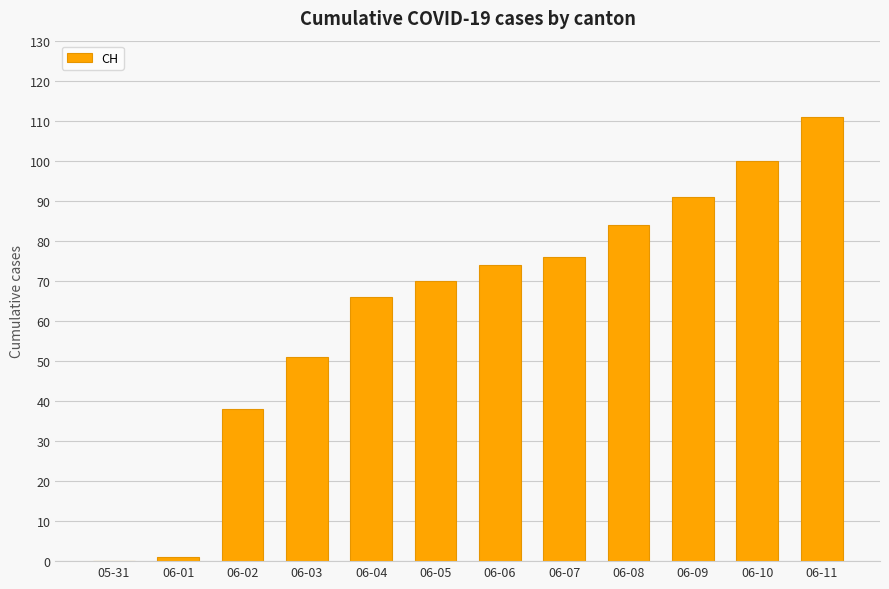

True or false: the data shows 65 at 05-31.

False